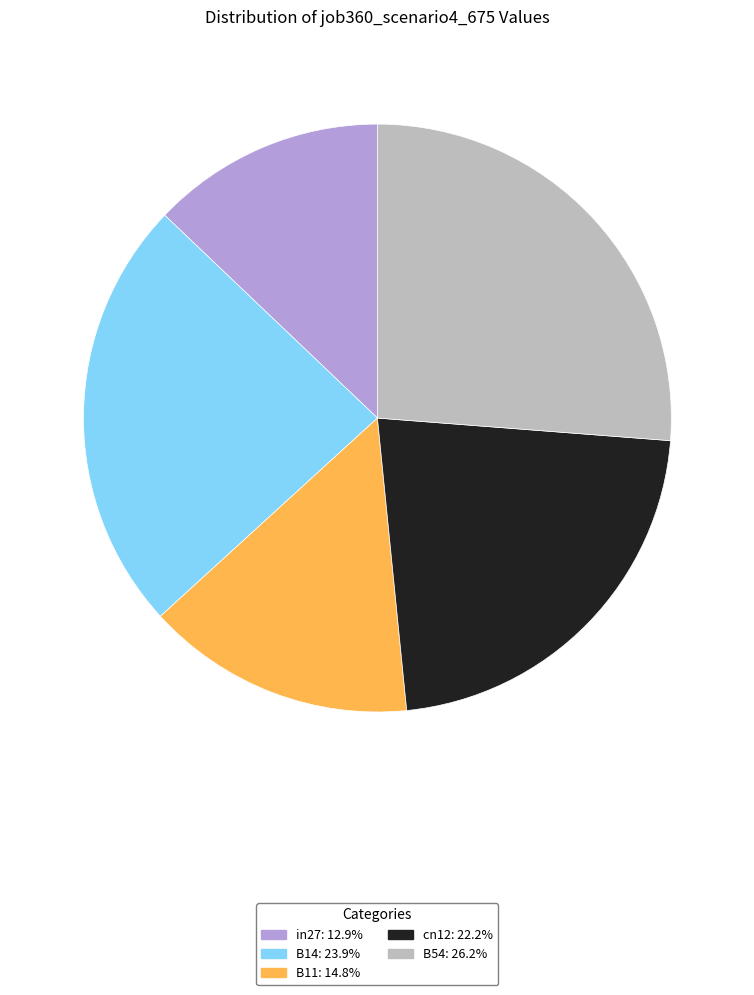

Which category has the biggest portion of the pie?

B54